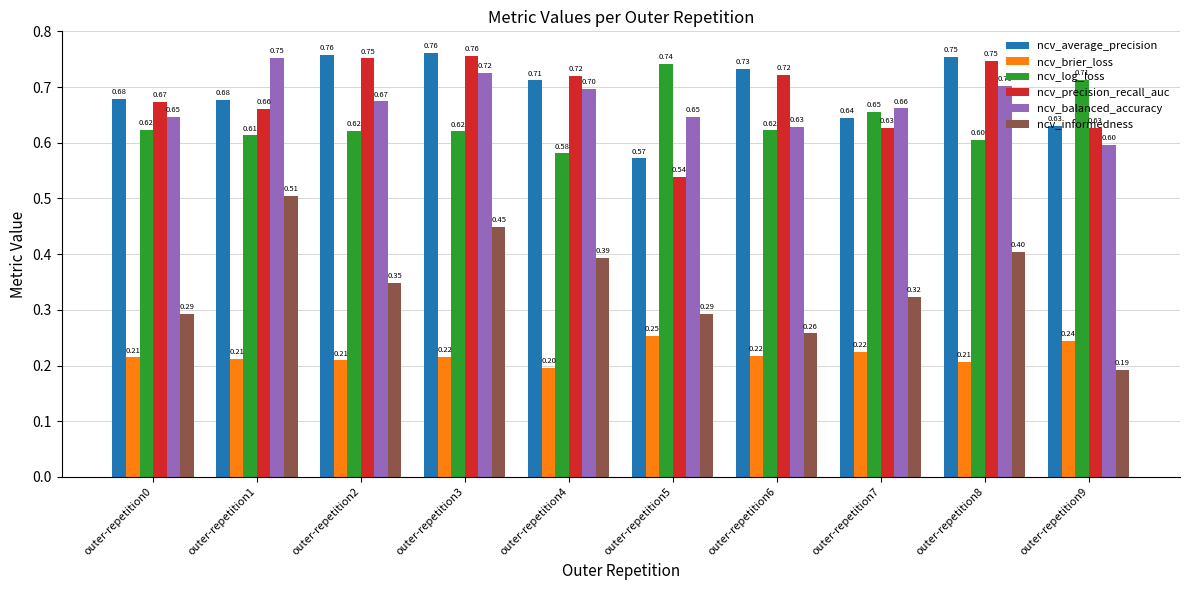

What is the spread (max minus min) of values at outer-repetition7?

0.4